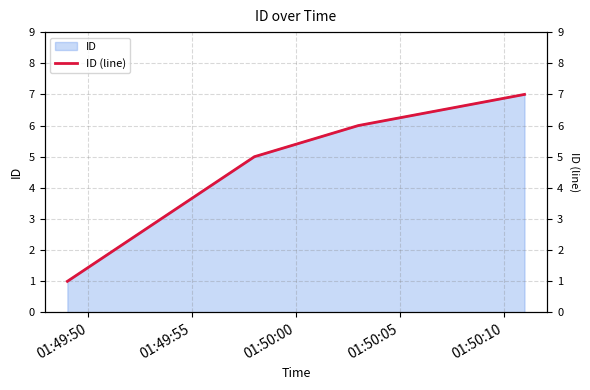

What is the maximum value for ID?

7